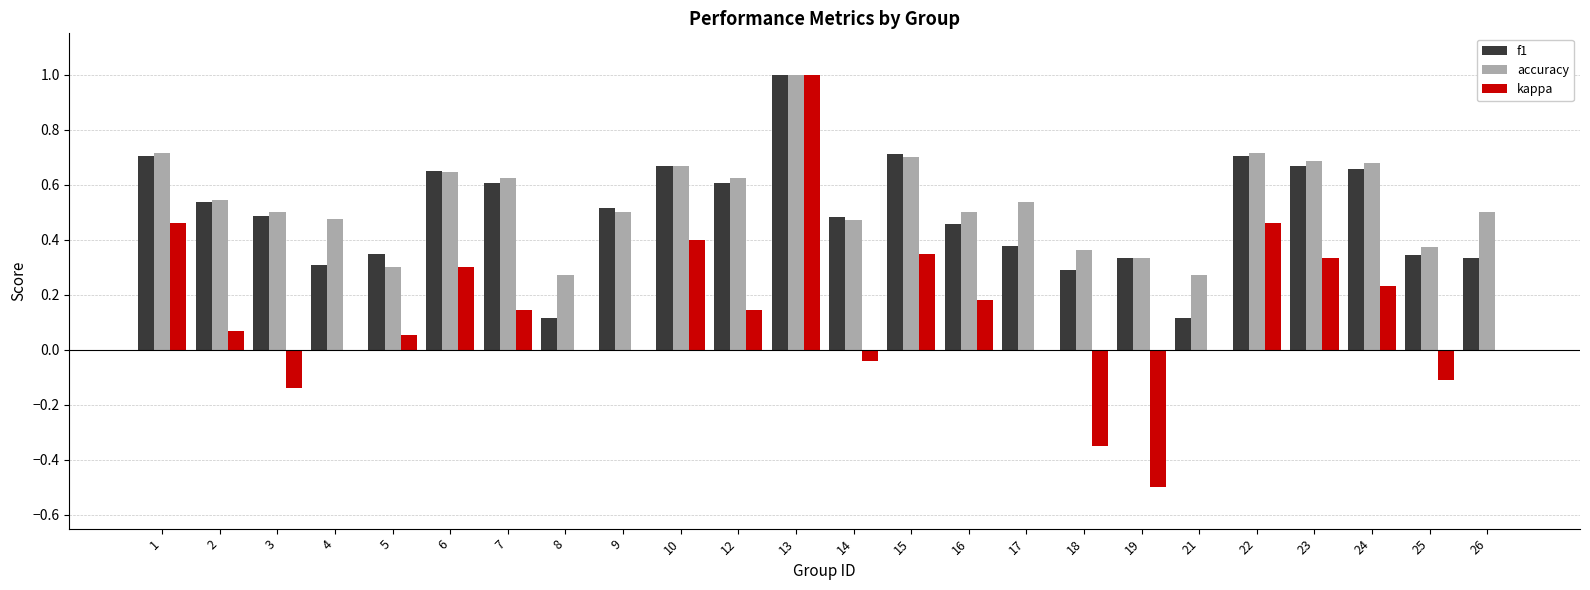

What is the total value across all series at 24?

1.6